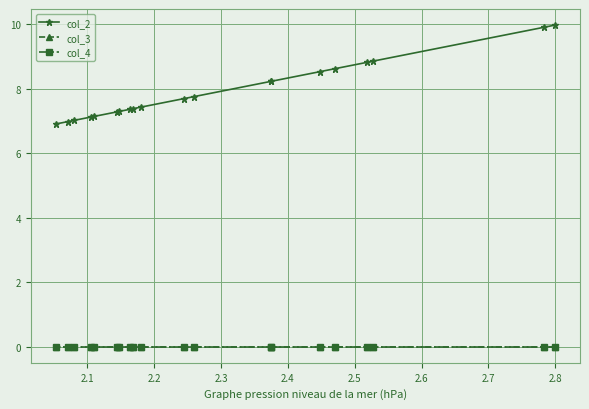

Which series has the largest total across all categories?

col_2